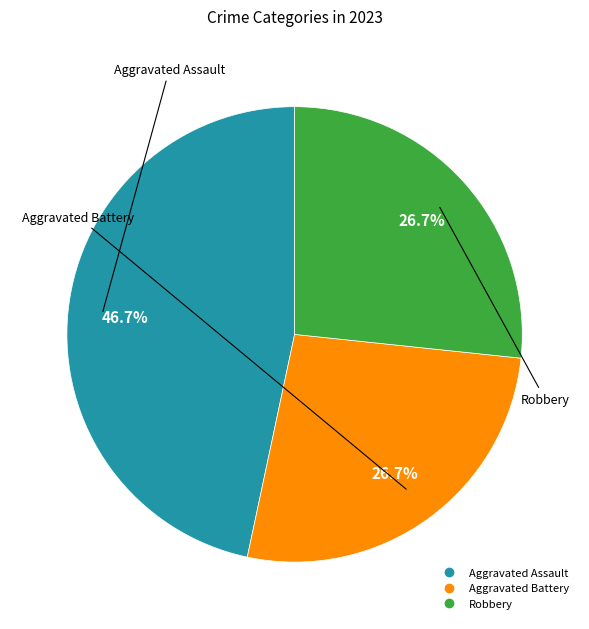

Count the number of slices in the pie.

3